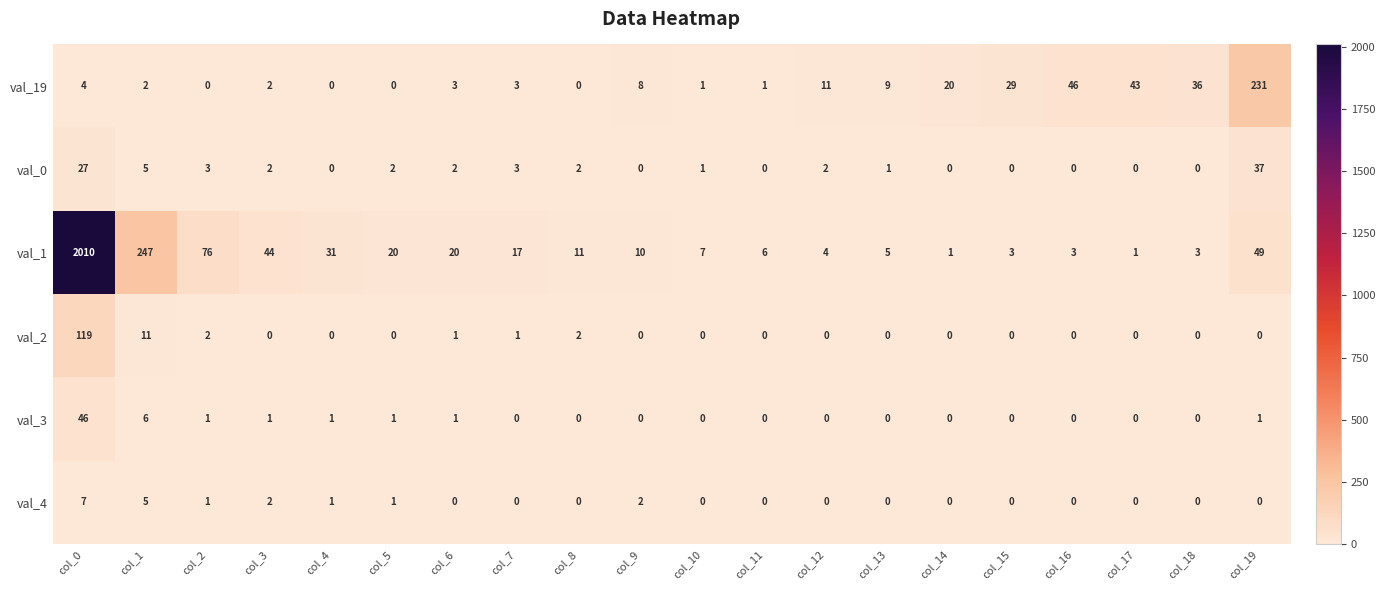

Rank the series by their maximum value, from lowest to highest.

val_4, val_0, val_3, val_2, val_19, val_1